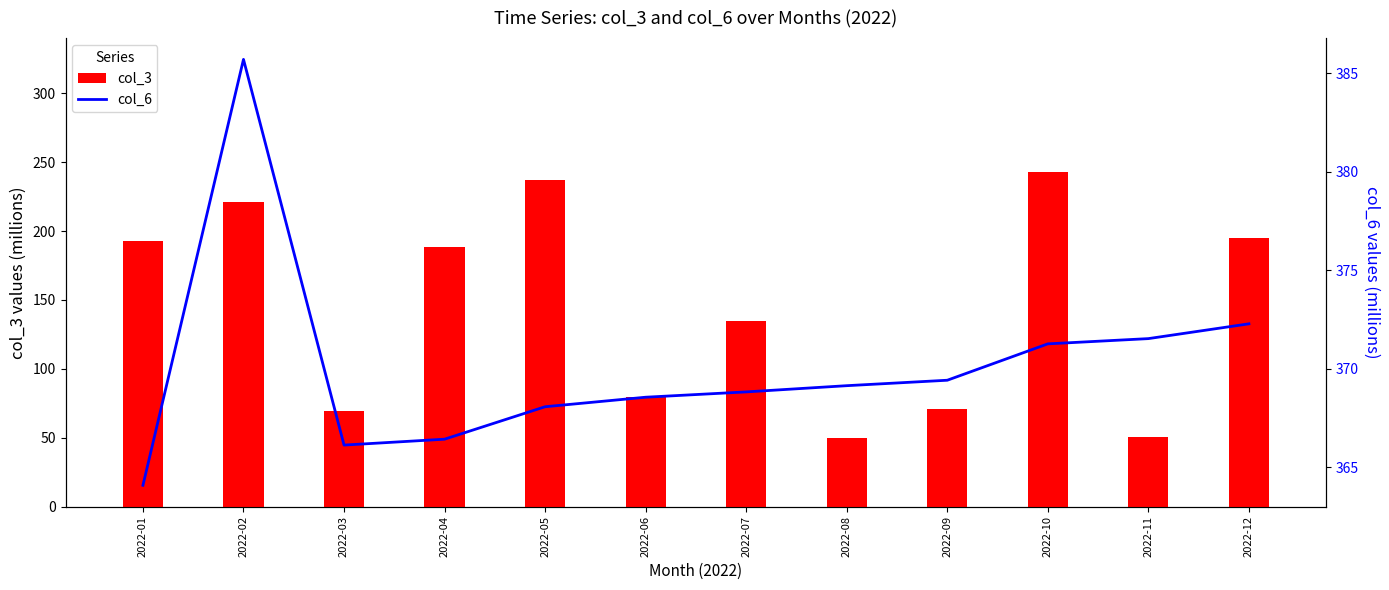

Which series has the largest total across all categories?

col_6 (M)